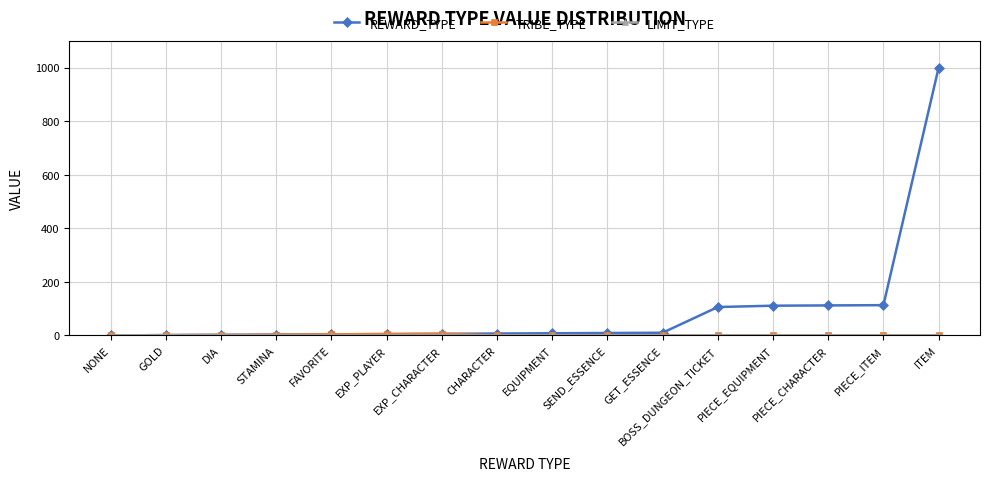

Which series has the largest total across all categories?

REWARD_TYPE